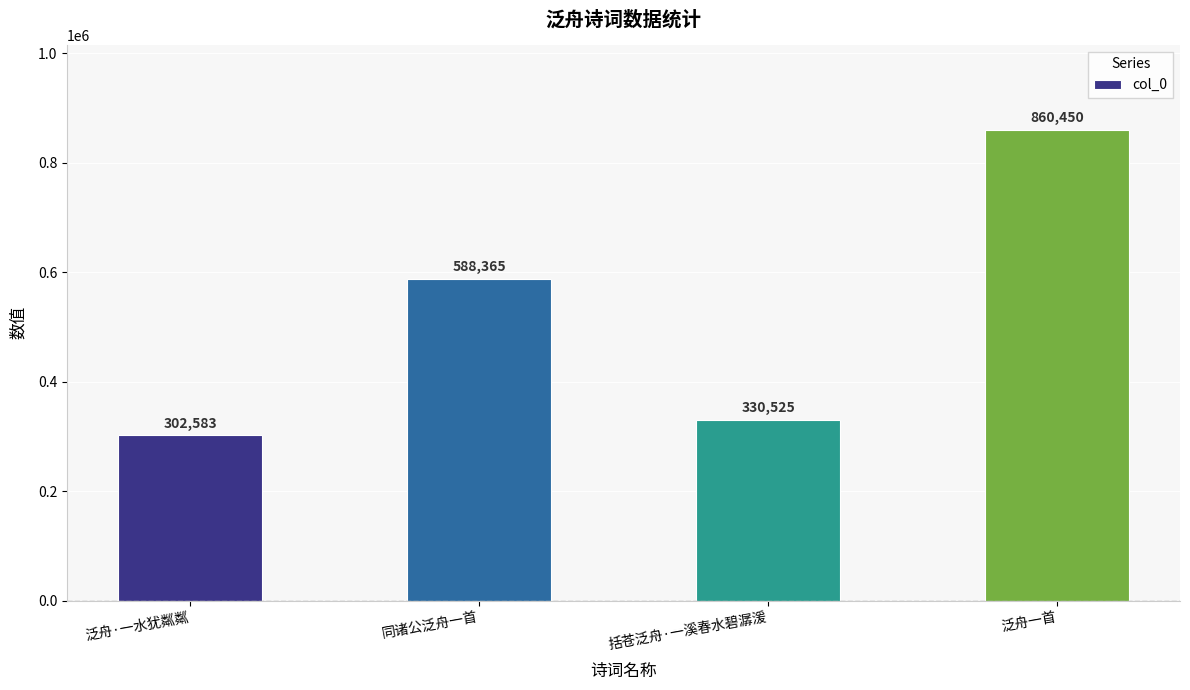

List the labels in order of value, smallest first.

泛舟·一水犹粼粼, 括苍泛舟·一溪春水碧潺湲, 同诸公泛舟一首, 泛舟一首